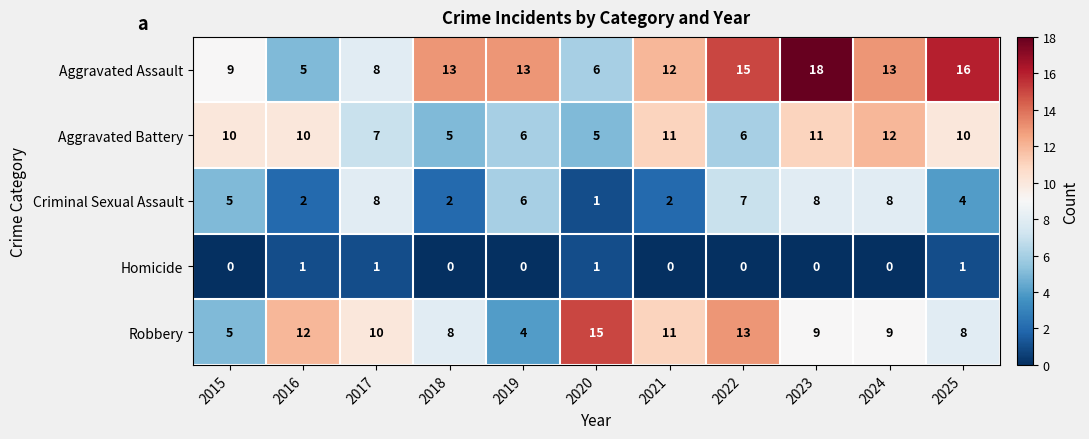

List the series in order of their peak value, lowest first.

Homicide, Criminal Sexual Assault, Aggravated Battery, Robbery, Aggravated Assault